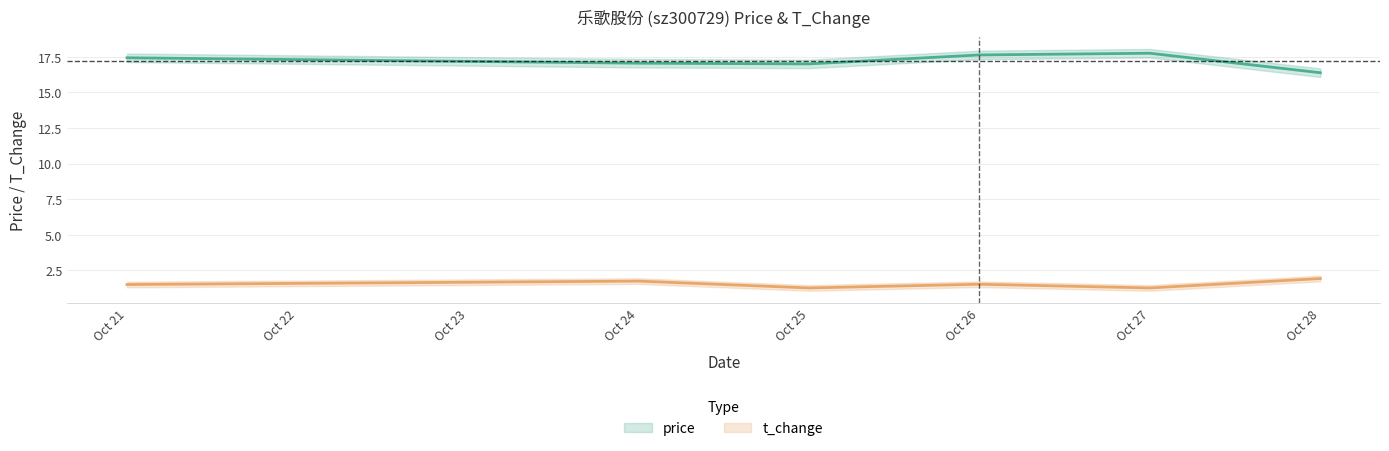

True or false: t_change and price cross at least once.

False